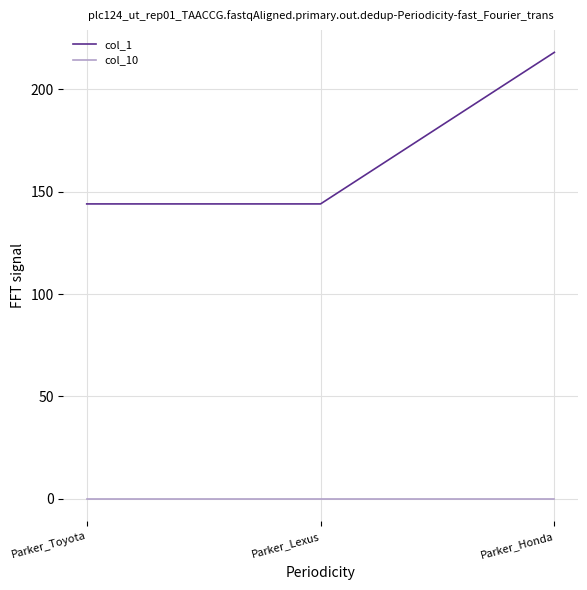

Is it true that col_10 equals 0 at Parker_Toyota?

True